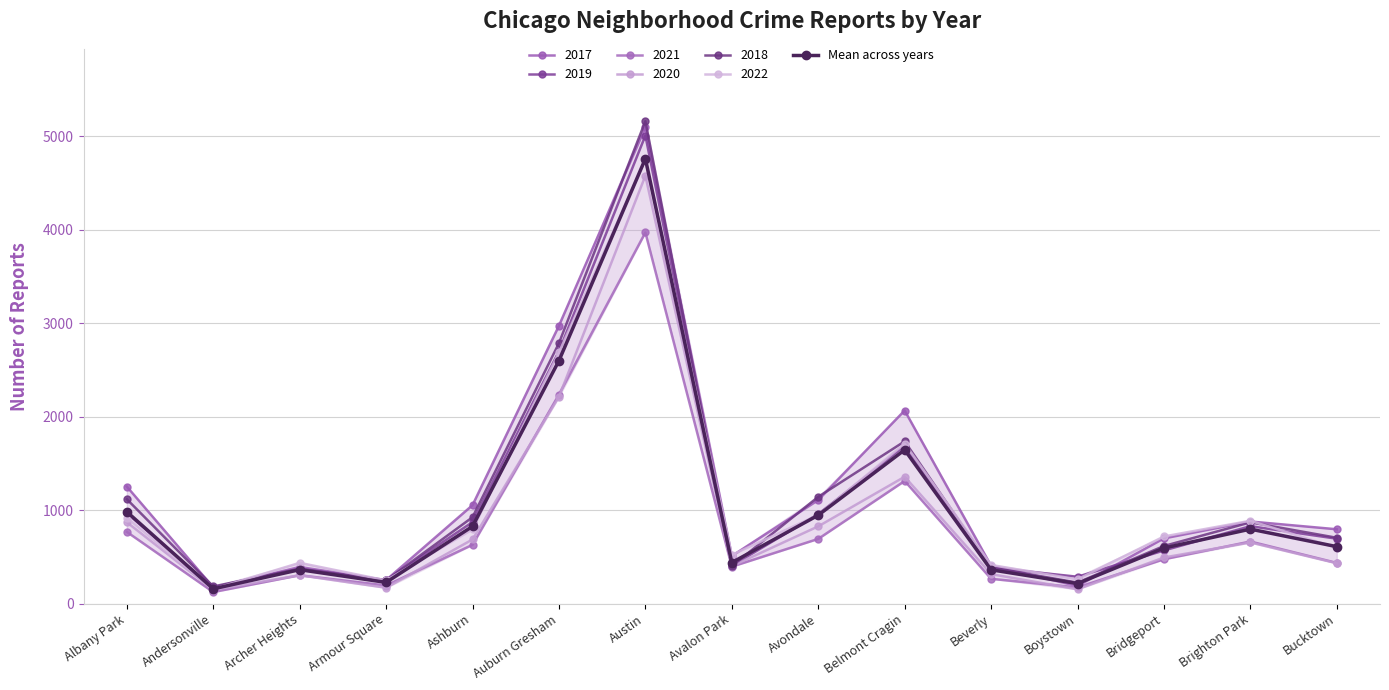

Reading left to right, what are all the values shown in this chart?

Albany Park=982.0	Andersonville=157.5	Archer Heights=362.5	Armour Square=226.3	Ashburn=826.2	Auburn Gresham=2599.5	Austin=4760.5	Avalon Park=438.3	Avondale=945.5	Belmont Cragin=1644.8	Beverly=361.3	Boystown=214.0	Bridgeport=594.3	Brighton Park=796.5	Bucktown=609.2